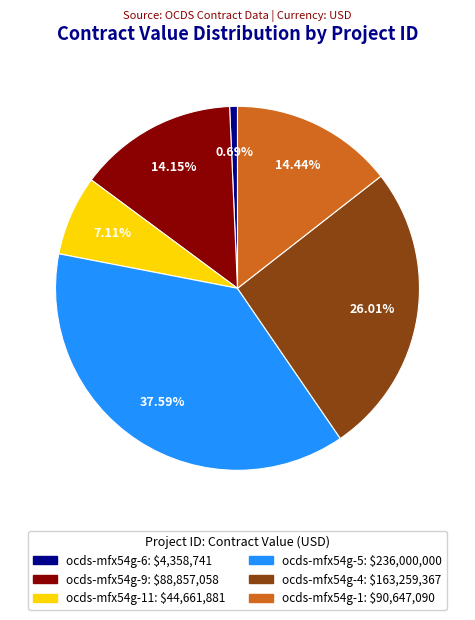

How many segments does this pie chart have?

6